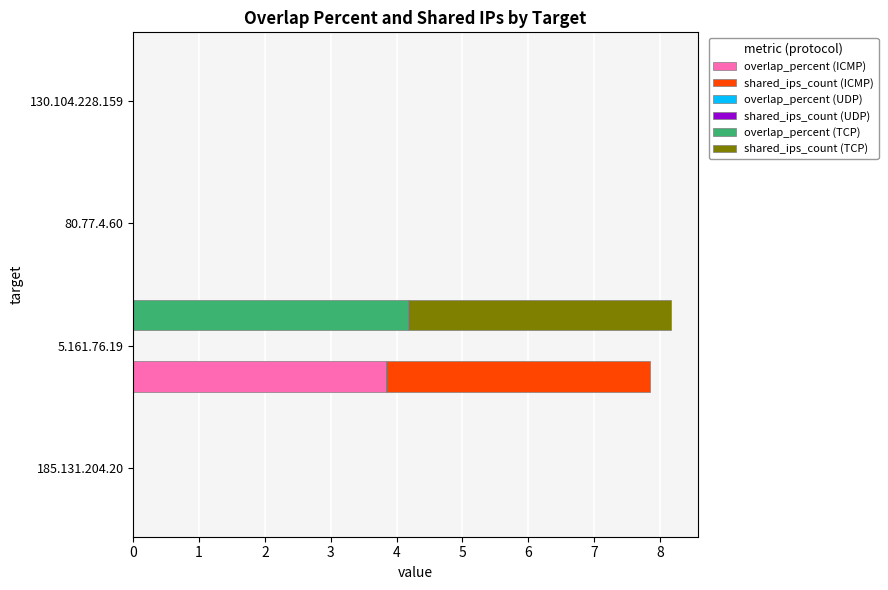

What is the spread (max minus min) of values at 1?

3.9